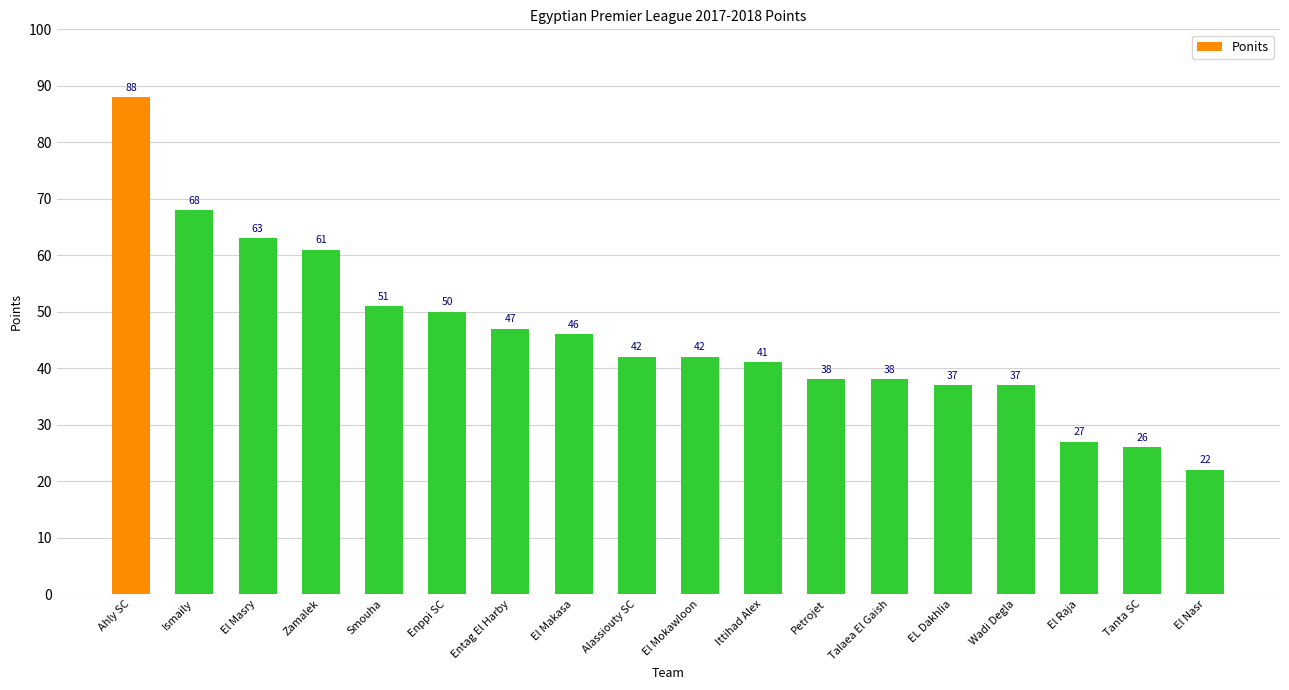

How many bars are there in total?

18